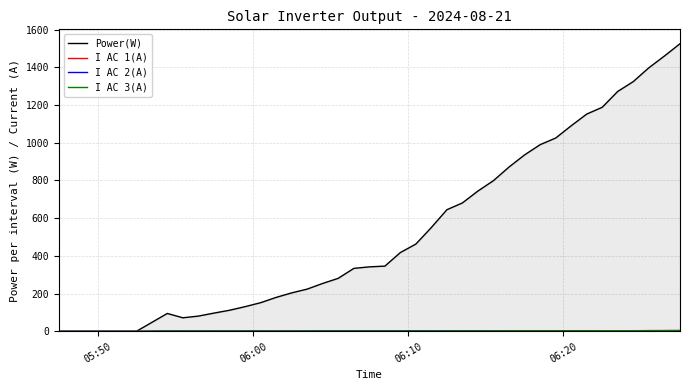

What is the sum of all I AC 2(A) values?

72.8